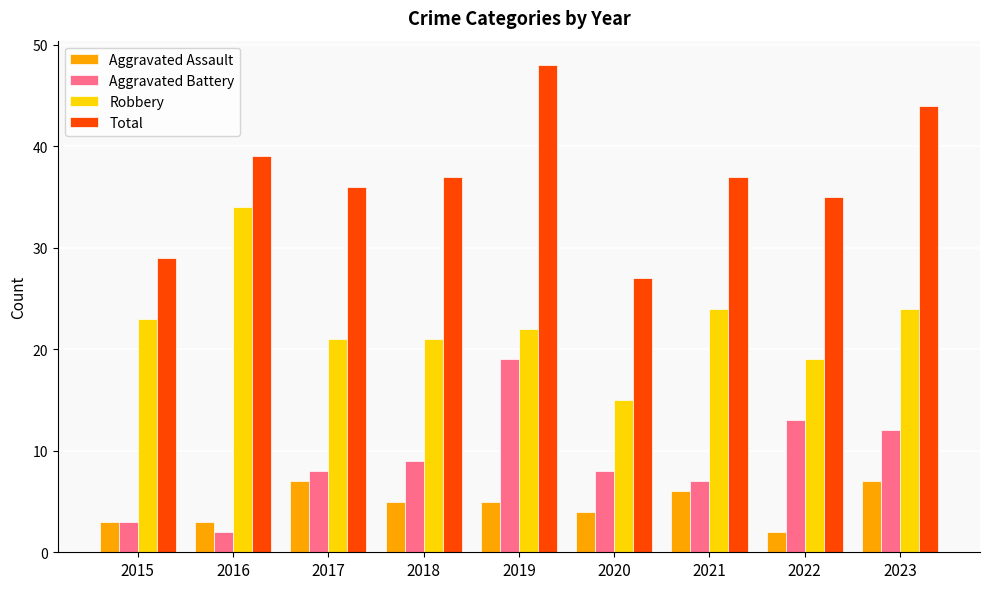

Is the value of Aggravated Assault at 2015 greater than the value of Robbery at 2023?

No